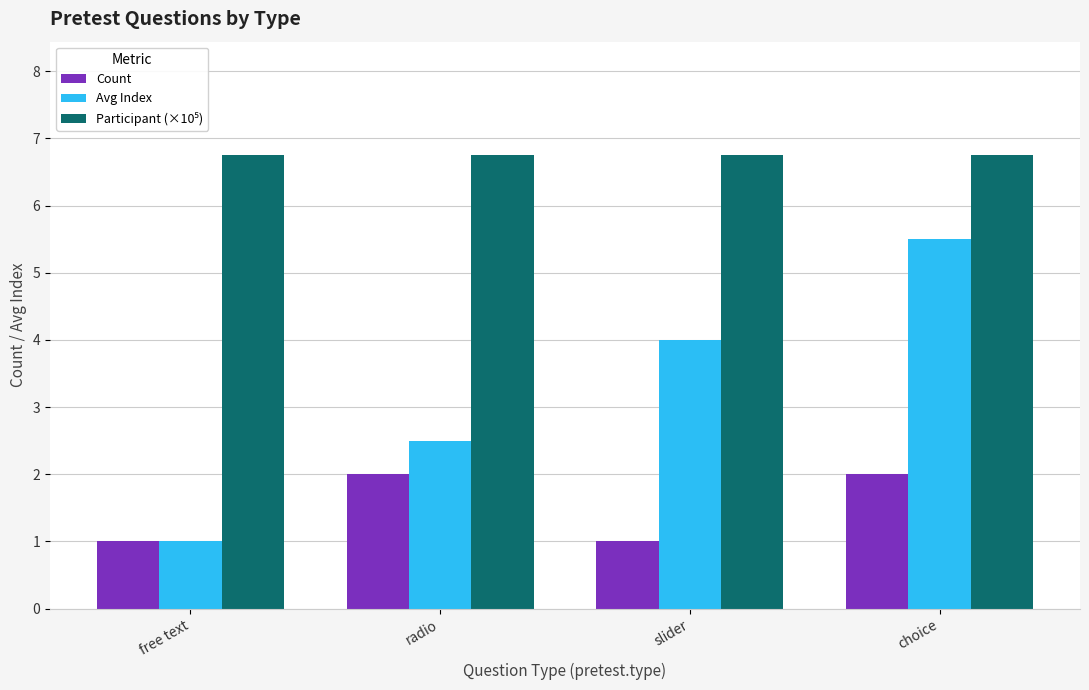

True or false: Count has a value of 1.3 at radio.

False